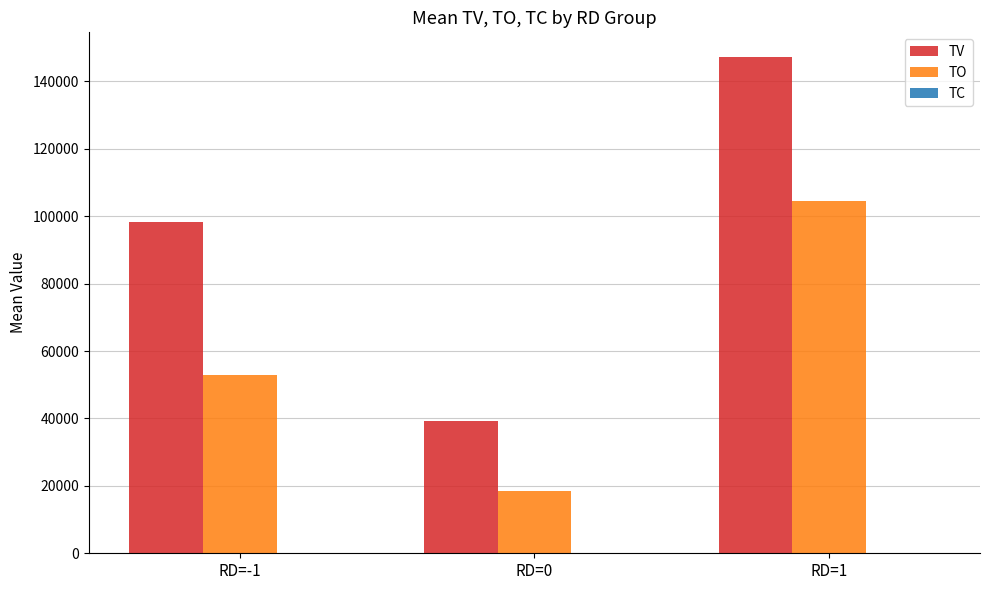

What is the sum of all TO values?

175530.6